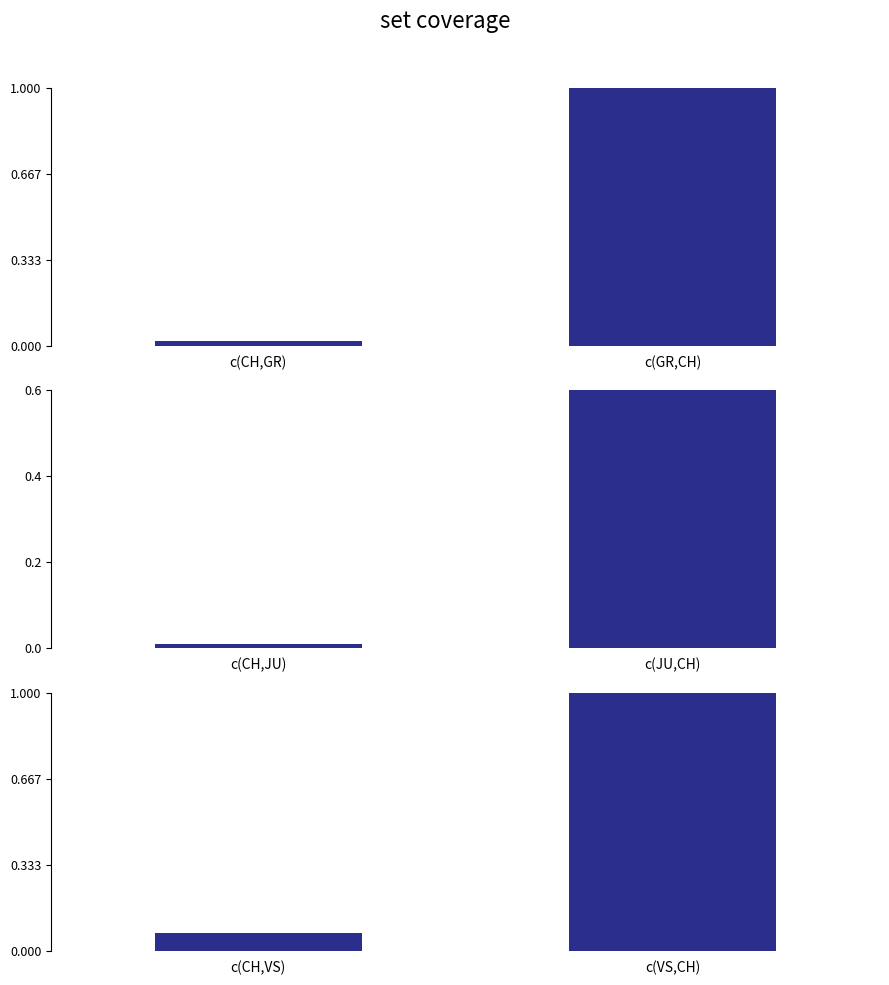

What position from the right is c(GR,CH)?

1